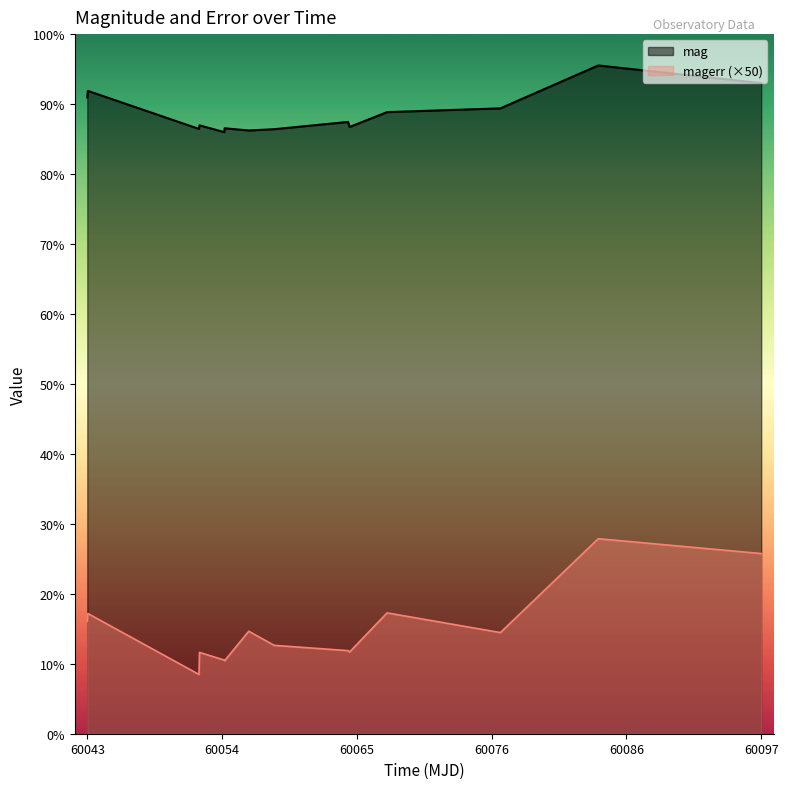

True or false: mag has a value of 17.2 at 60056.22171299998.

True